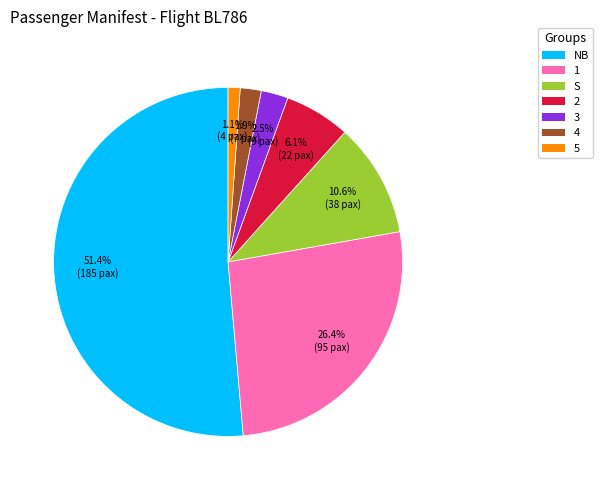

Rank the categories by value from highest to lowest.

NB, 1, S, 2, 3, 4, 5